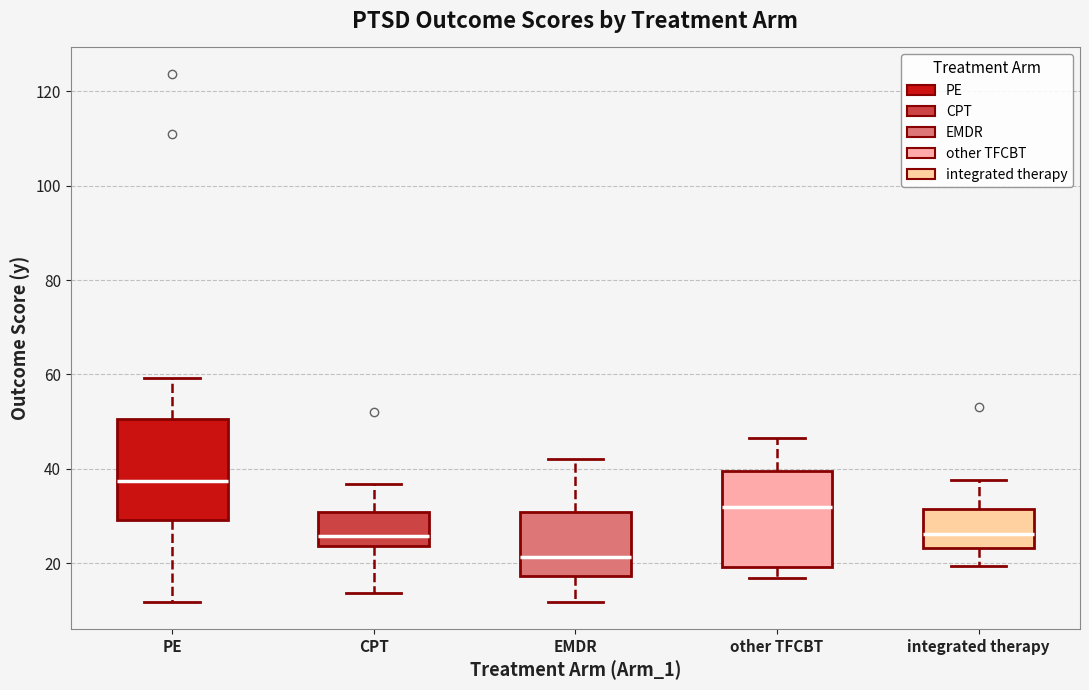

Which box's median line is the lowest?

EMDR